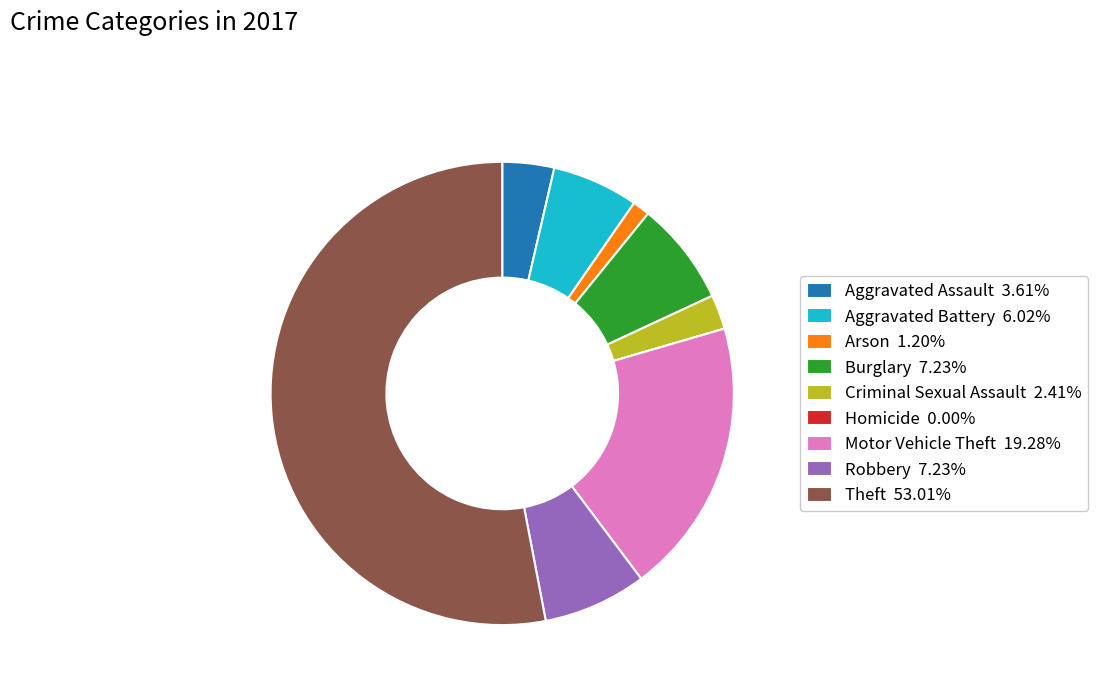

True or false: Aggravated Battery accounts for 11% of the total.

False